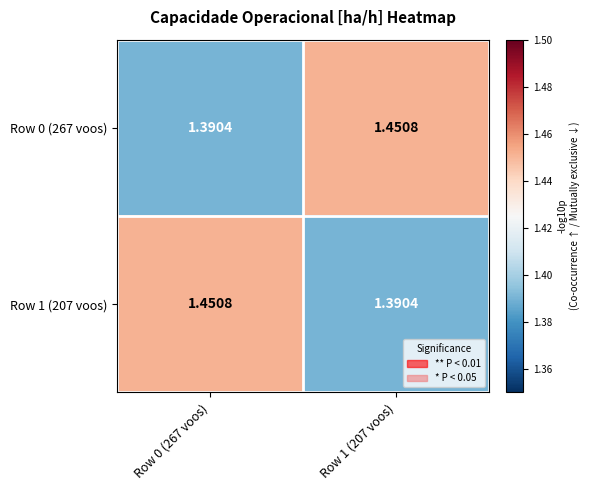

Reading left to right, what are all the values shown in this chart?

Row 0 (267 voos): Row 0 (267 voos)=1.4	Row 1 (207 voos)=1.5
Row 1 (207 voos): Row 0 (267 voos)=1.5	Row 1 (207 voos)=1.4